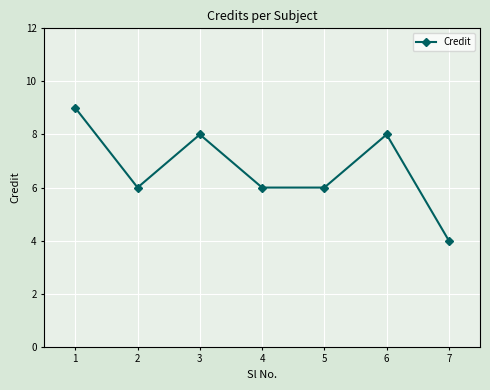

Reading right to left, what are all the values shown in this chart?

4	8	6	6	8	6	9